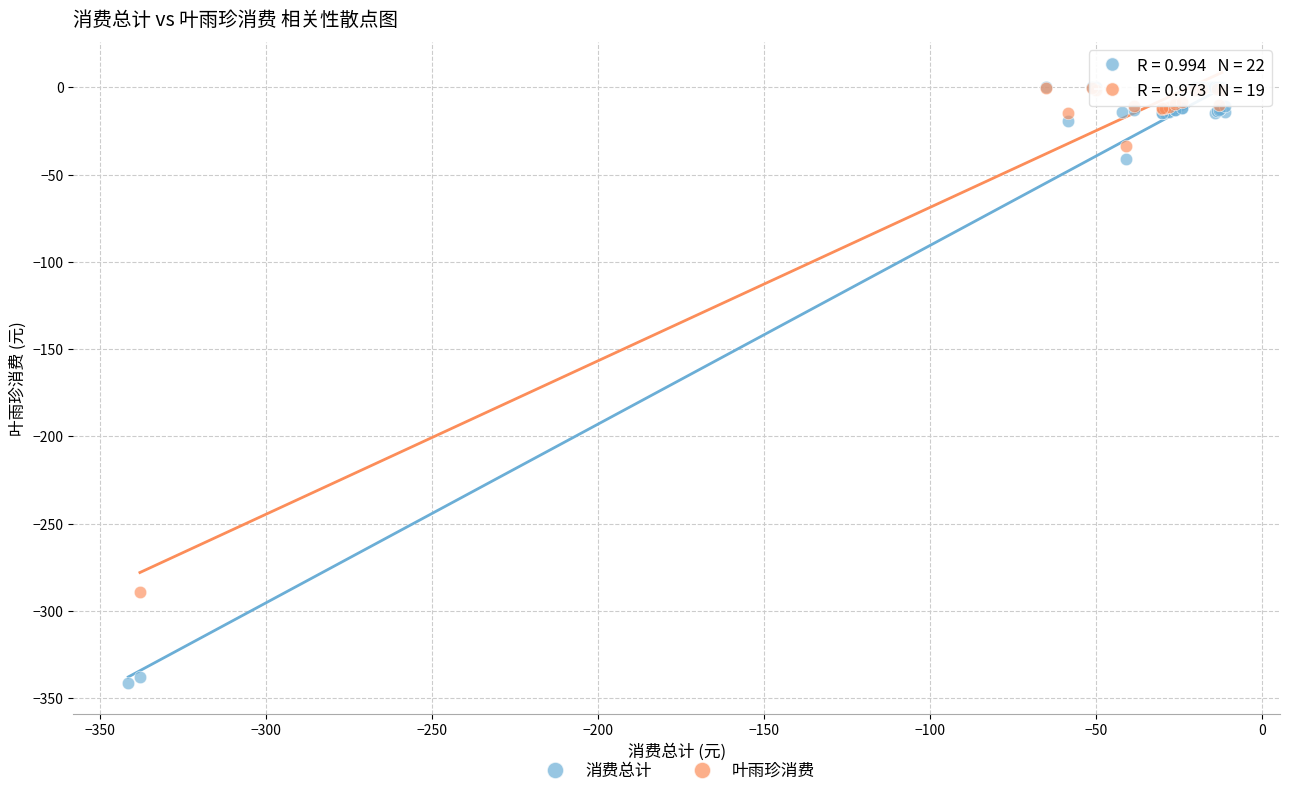

Which series has the widest spread of Y values?

消费总计